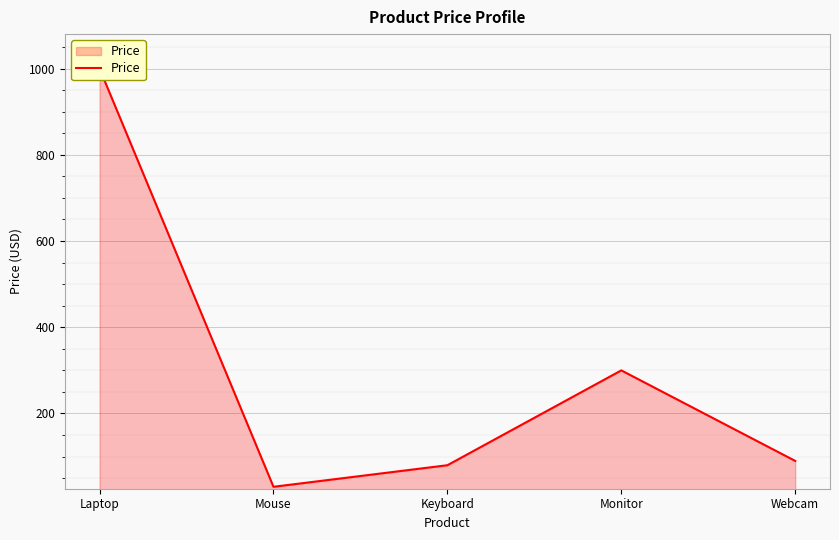

Does the chart display data point markers on the line(s)?

No